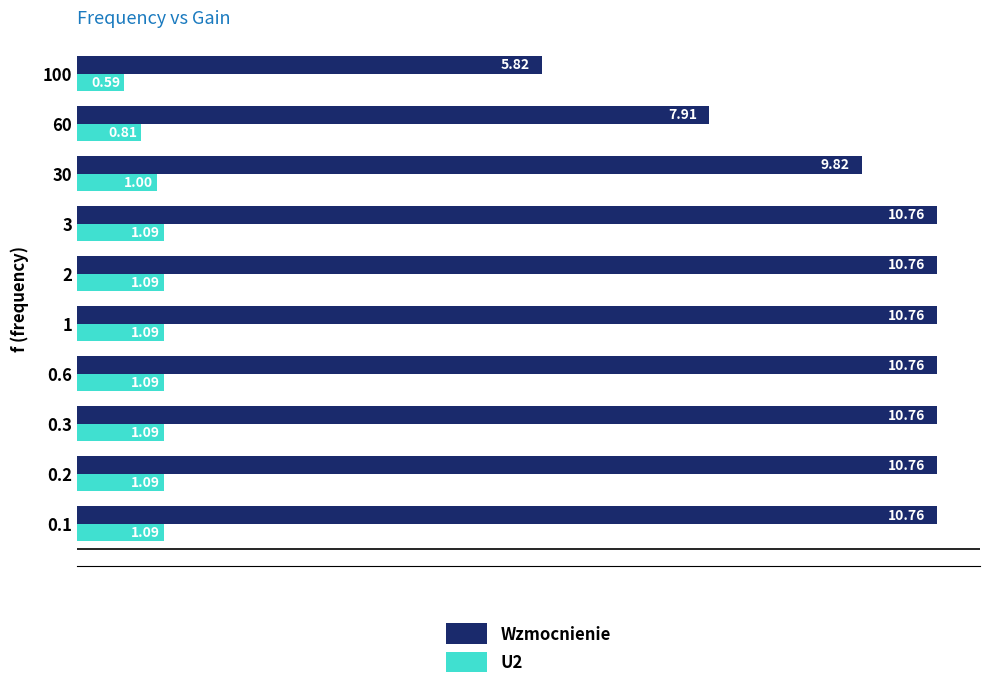

List the series in order of their overall mean, lowest first.

U2, Wzmocnienie